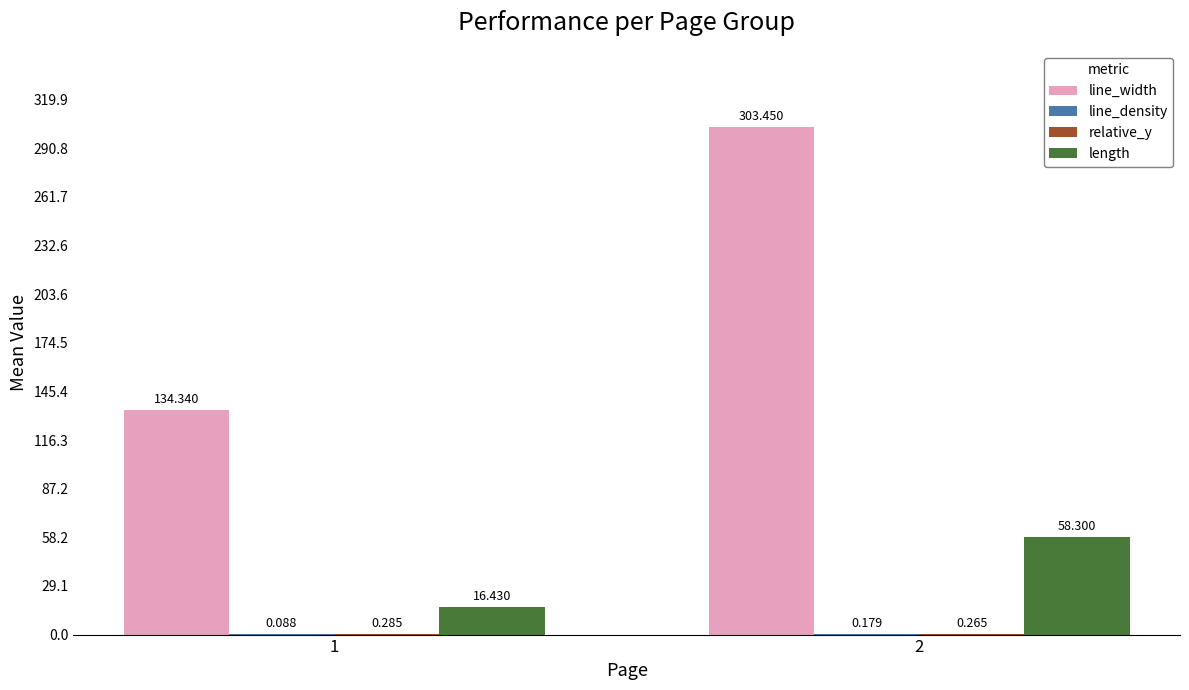

Which series has the largest total across all categories?

line_width